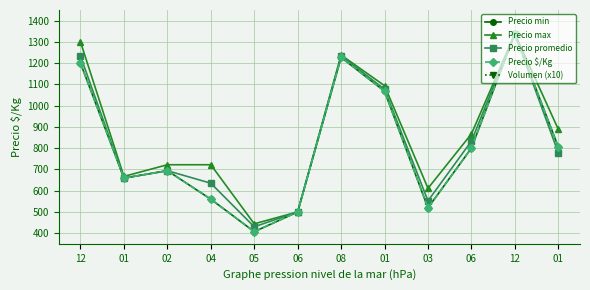

At which label is Volumen (x10) closest to 89?

03